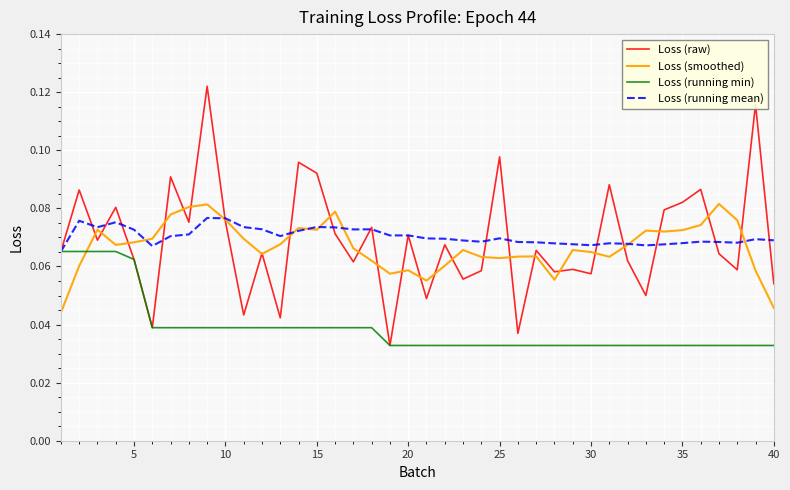

Which series has the largest range (max minus min)?

Loss (raw)